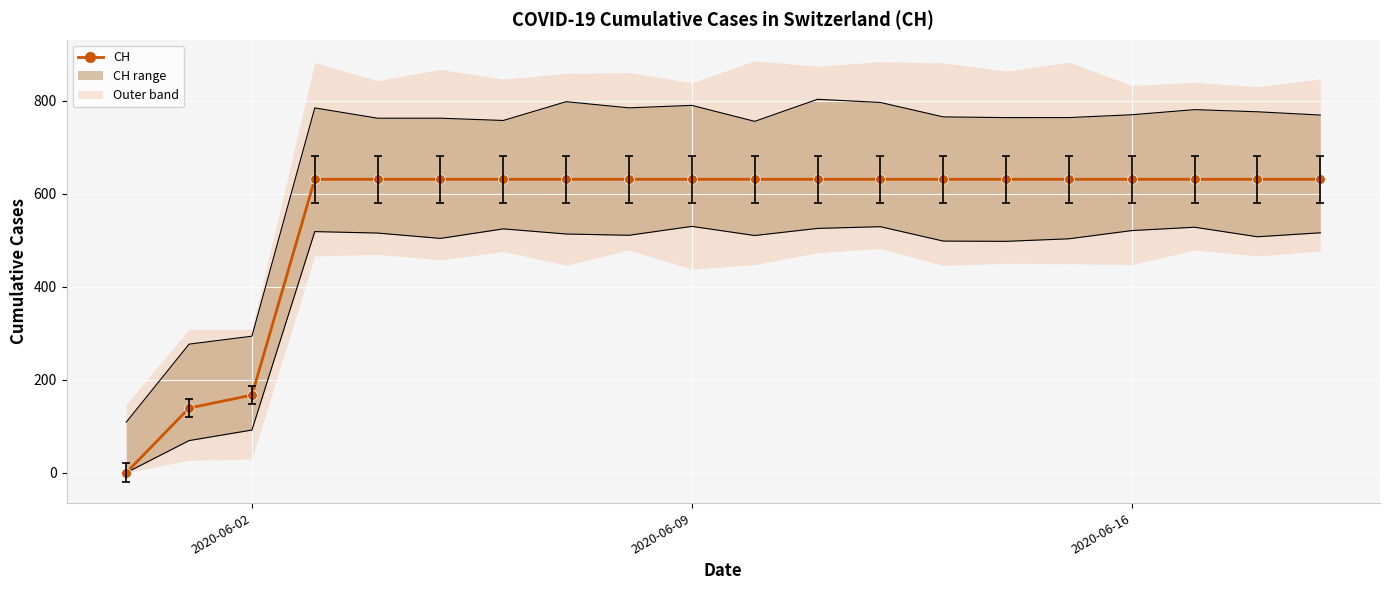

Reading left to right, extract all data points from this chart.

0	139	167	631	631	631	631	631	631	631	631	631	631	631	631	631	631	631	631	631